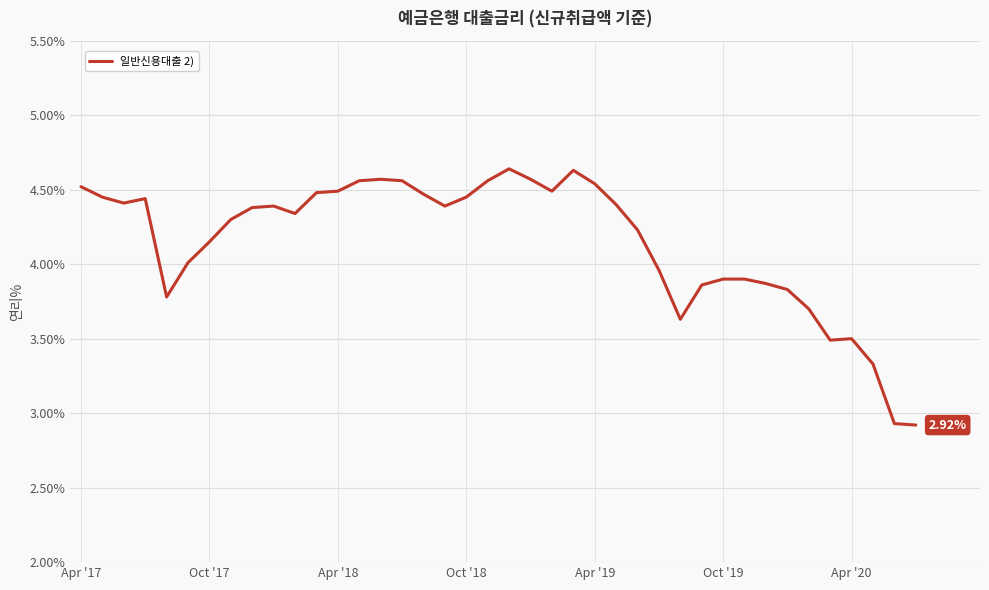

How many lines are shown in the chart?

1